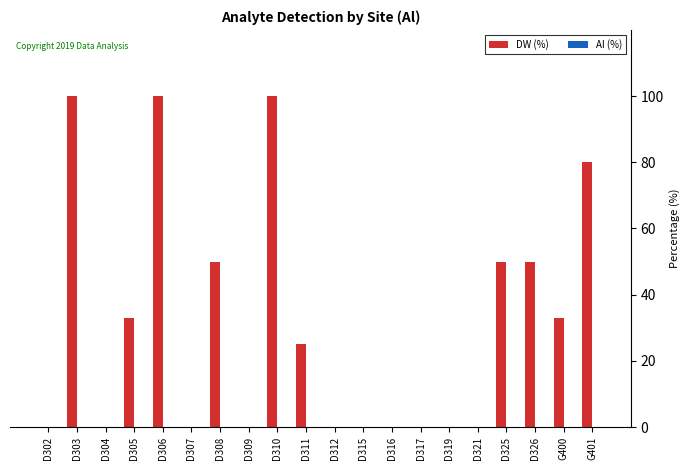

Reading left to right, what are all the values shown in this chart?

D302=0	D303=100	D304=0	D305=33	D306=100	D307=0	D308=50	D309=0	D310=100	D311=25	D312=0	D315=0	D316=0	D317=0	D319=0	D321=0	D325=50	D326=50	G400=33	G401=80